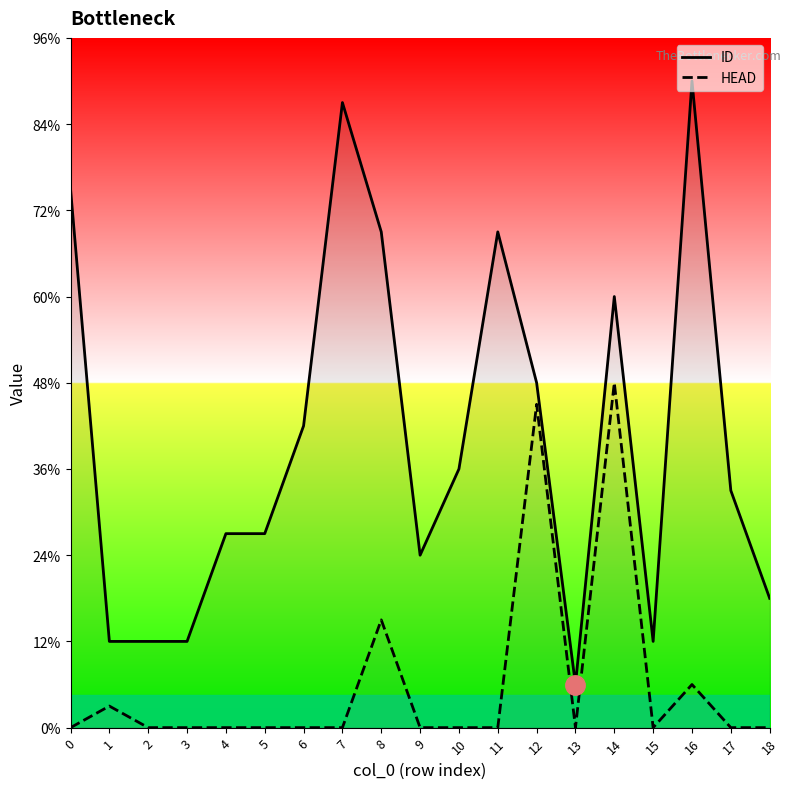

At how many categories does at least one series exceed 16?

6